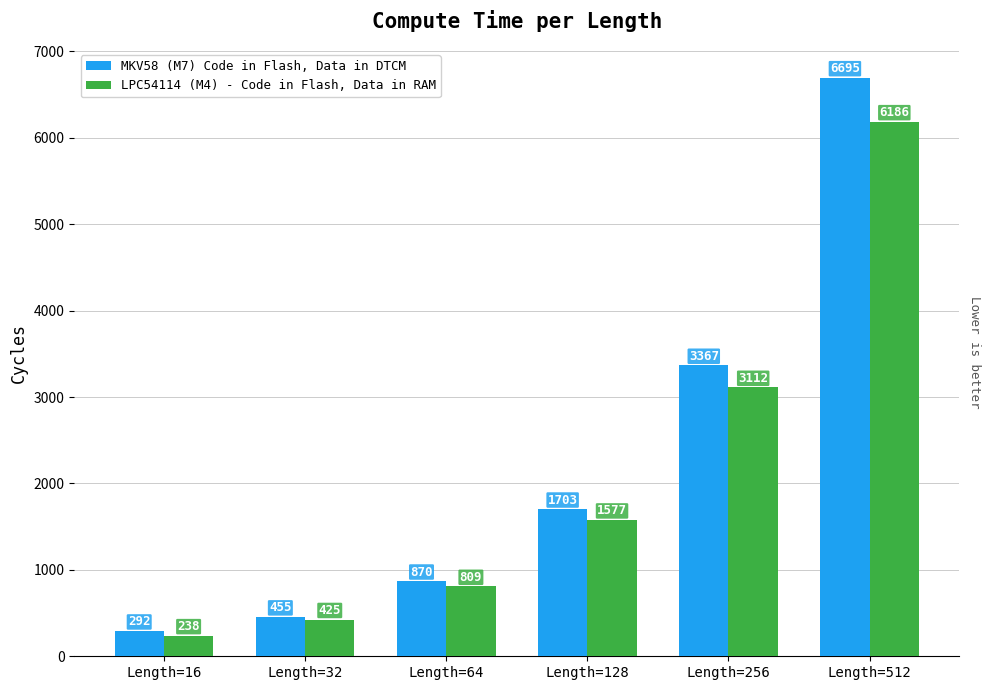

What is the sum of the LPC54114 (M4) - Code in Flash, Data in RAM values at Length=16 and Length=512?

6424